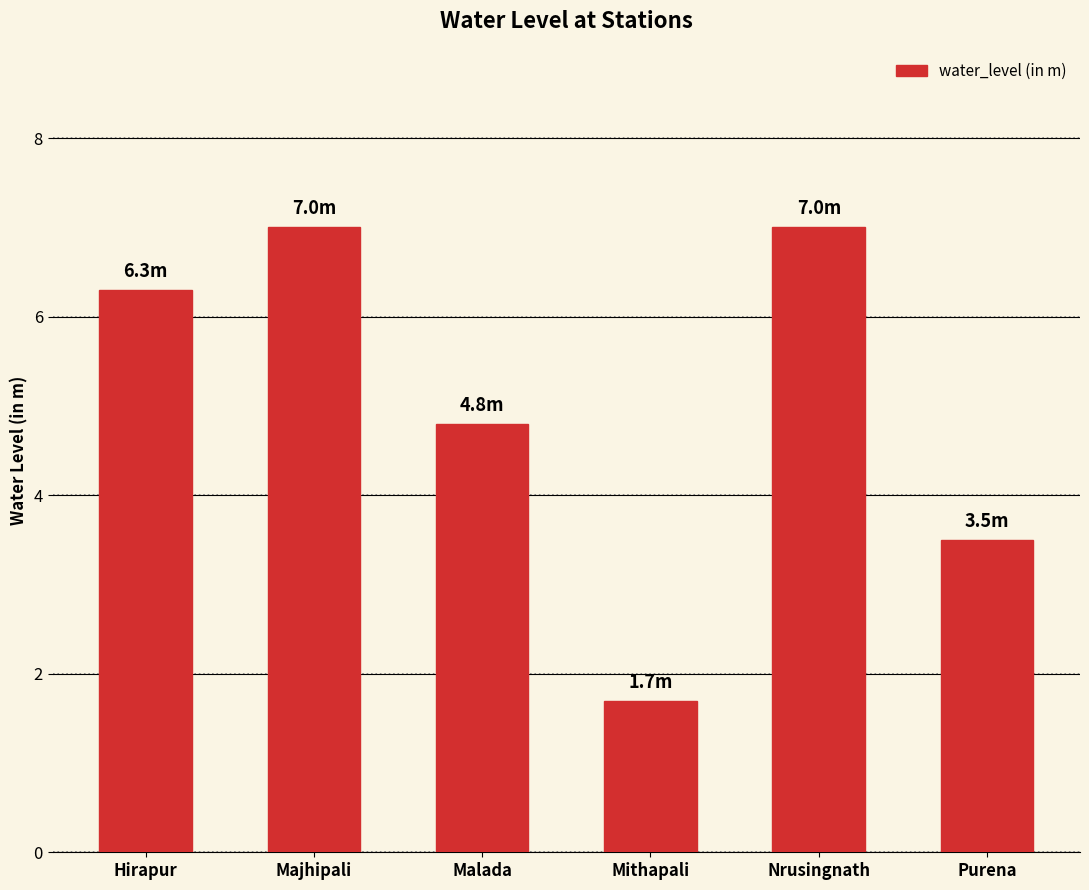

The chart shows a value of 2.5 at Mithapali. True or false?

False